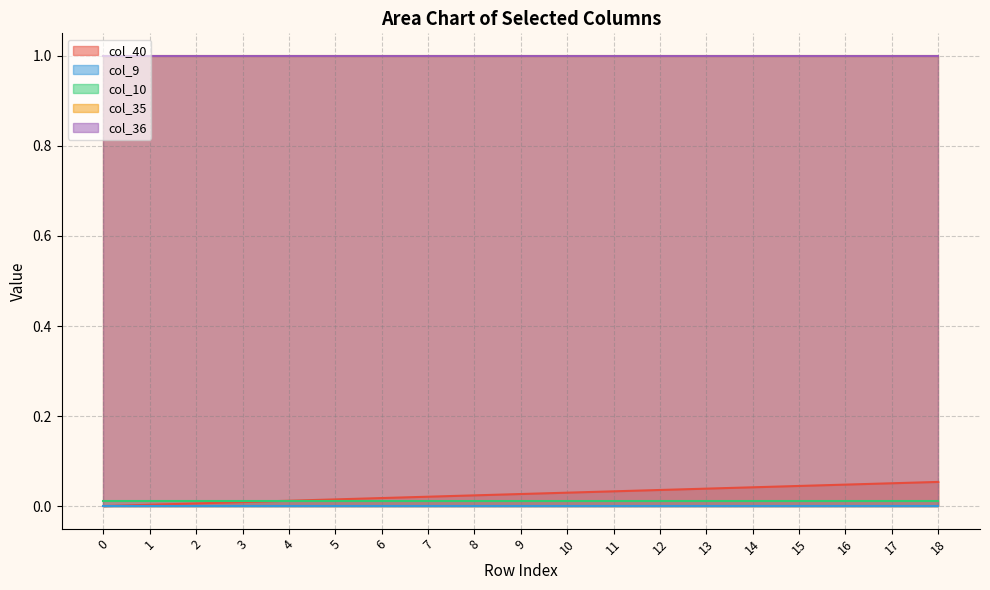

True or false: col_9 and col_40 cross at least once.

False